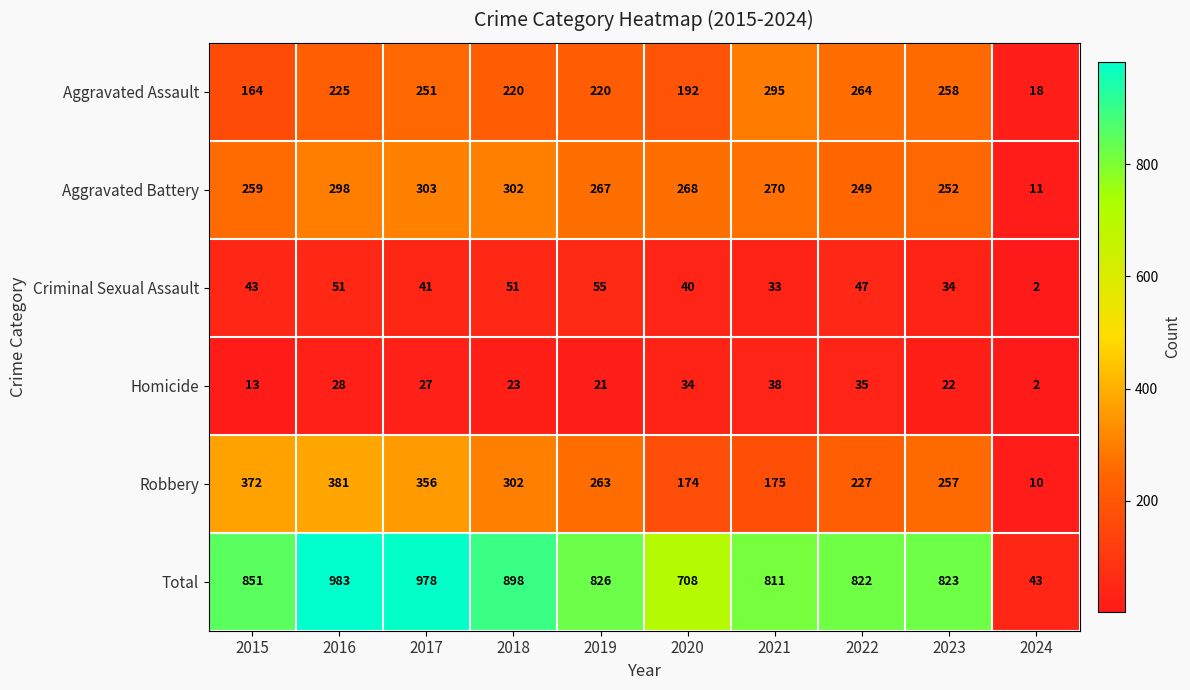

What is the spread (max minus min) of values at 2023?

801